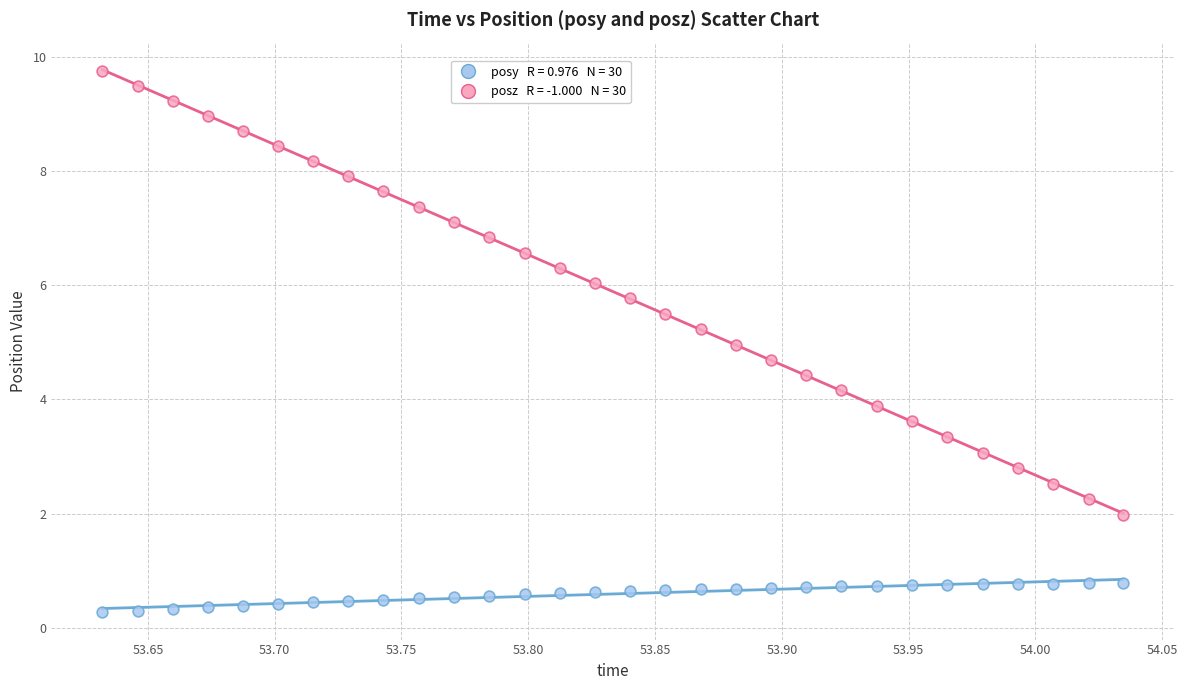

Across all data points, what is the range of Y values (max minus min)?

9.5